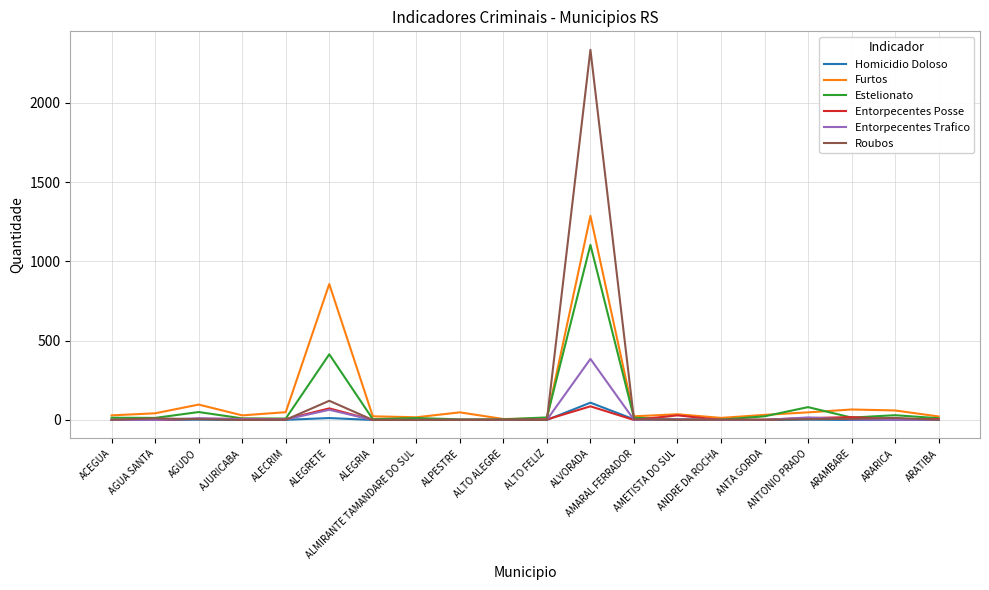

Which series has the widest spread of values?

Roubos